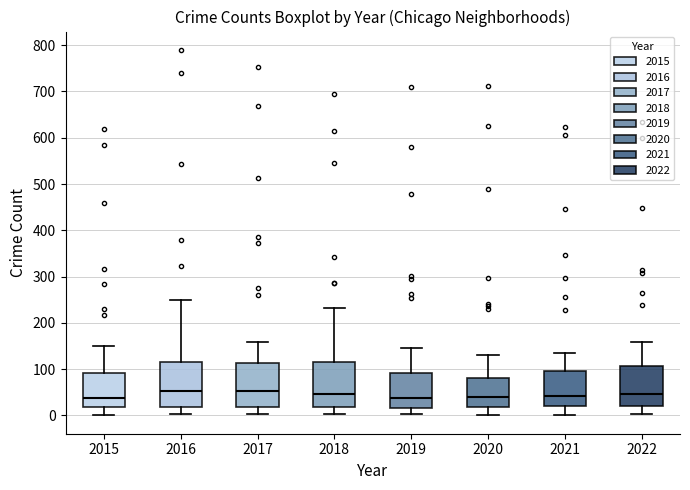

Where does the lower whisker of the box at x = 2021 end on the y-axis? The values are not printed on the chart, so give them approximately, as read against the axis.

0